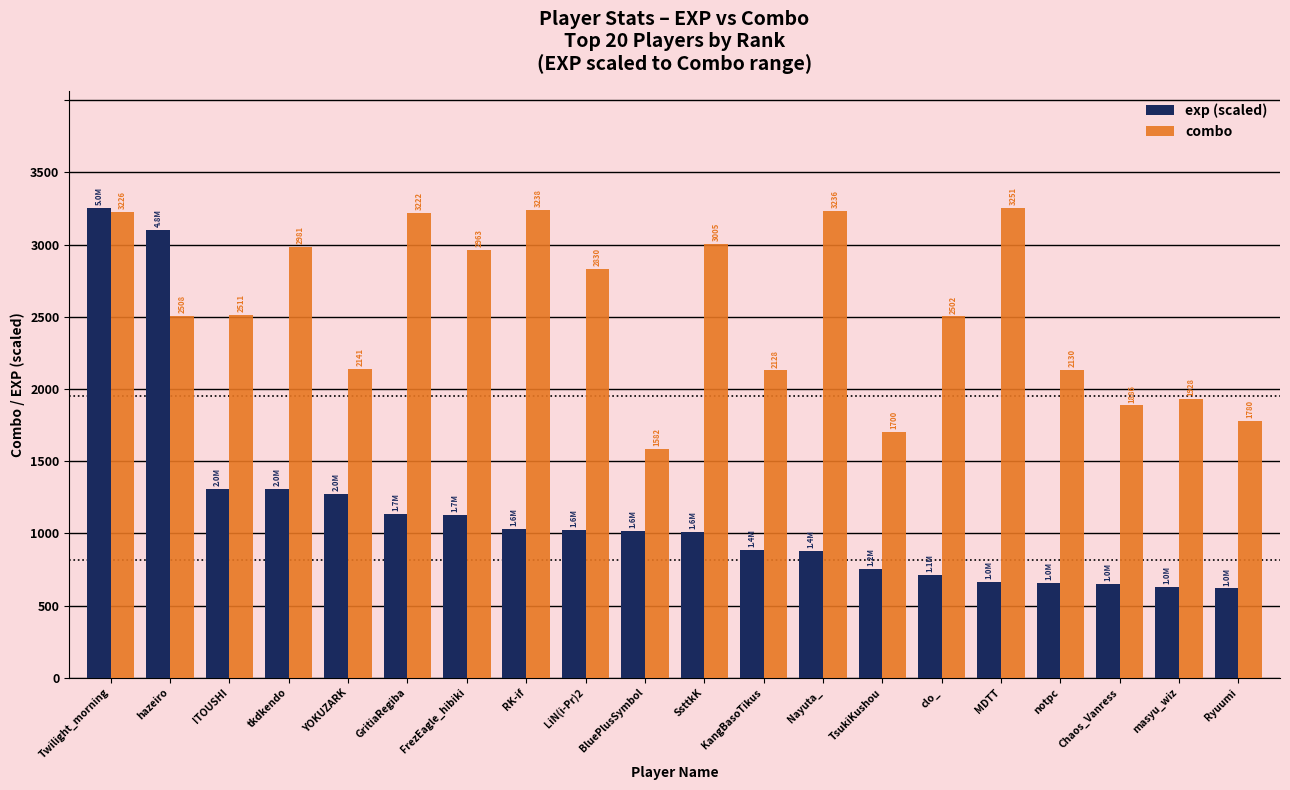

Which series has the widest spread of values?

exp (scaled)